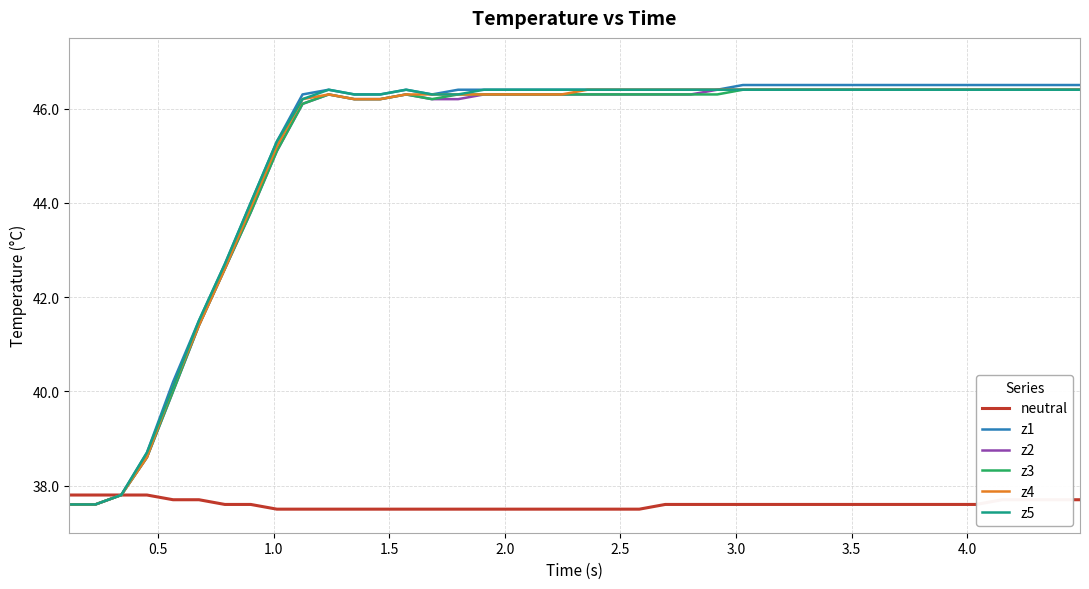

Which series has the widest spread of values?

z1